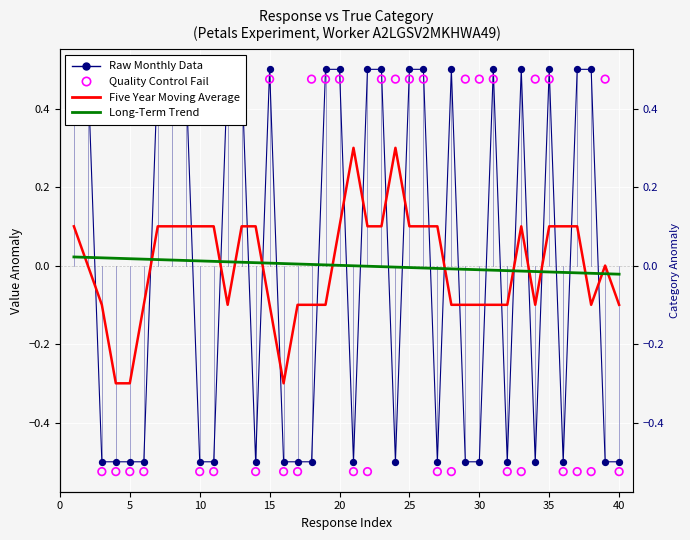

Which series has the largest Y range (max minus min)?

Raw Monthly Data